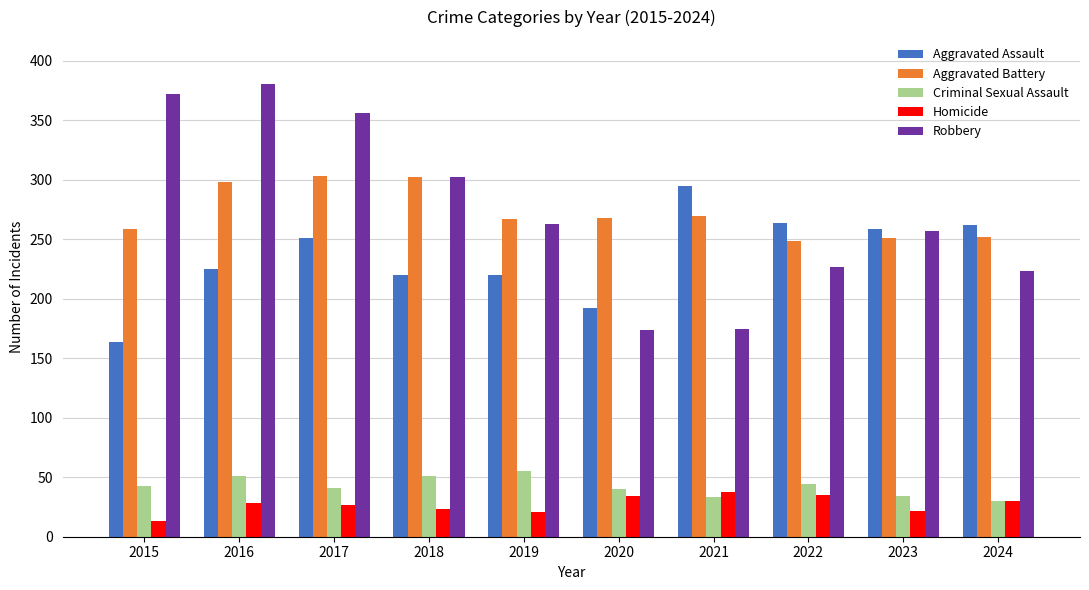

At which category does the chart reach its minimum across all series?

2015